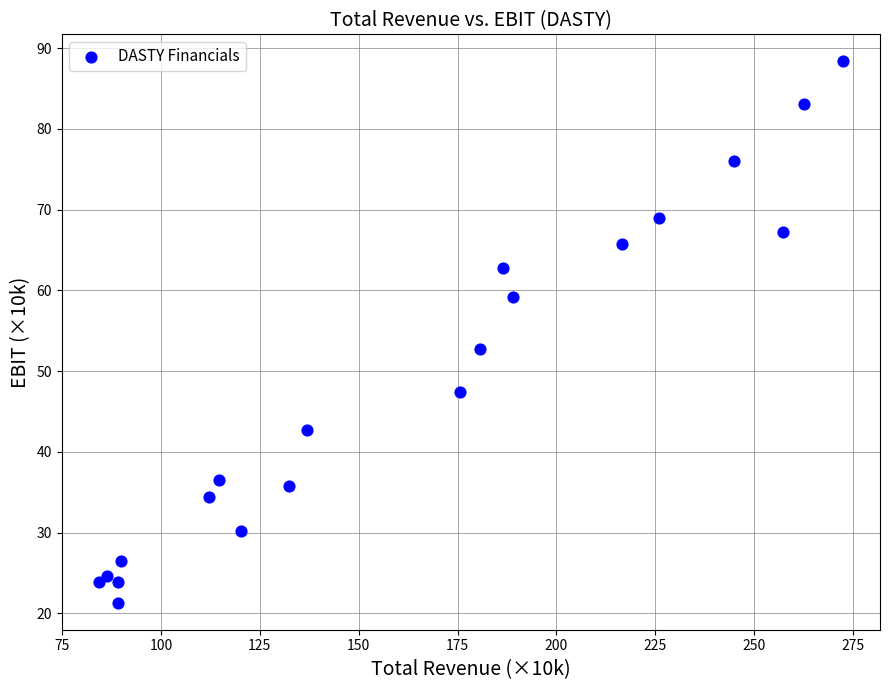

What is the range of X values (max minus min)?

188.1